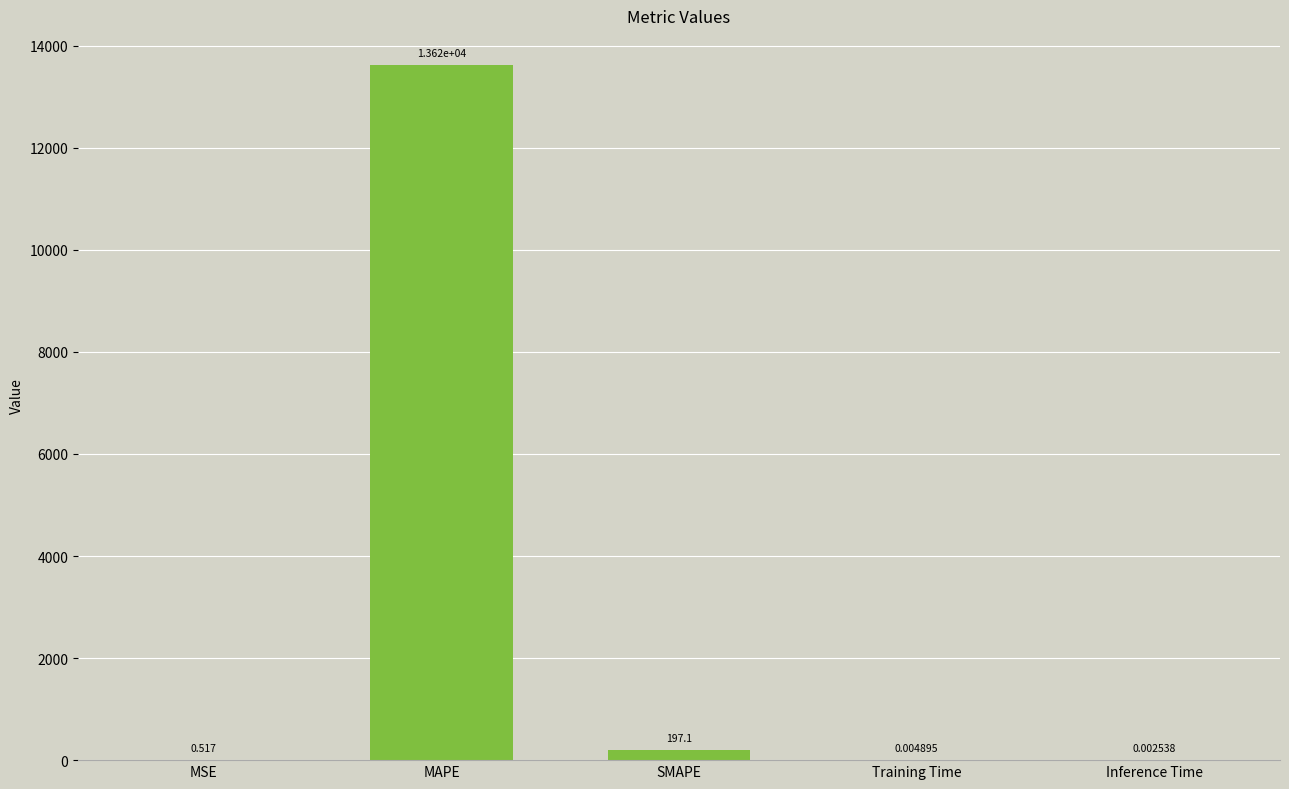

Which has a higher value, MSE or MAPE?

MAPE